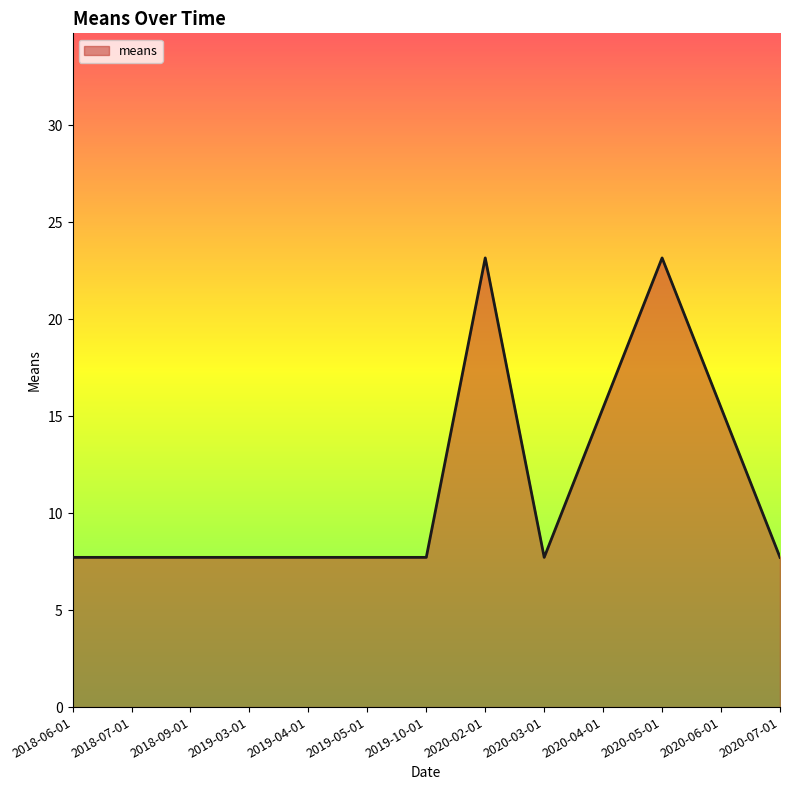

What is the change in value from 2018-09-01 to 2020-04-01?

+7.7